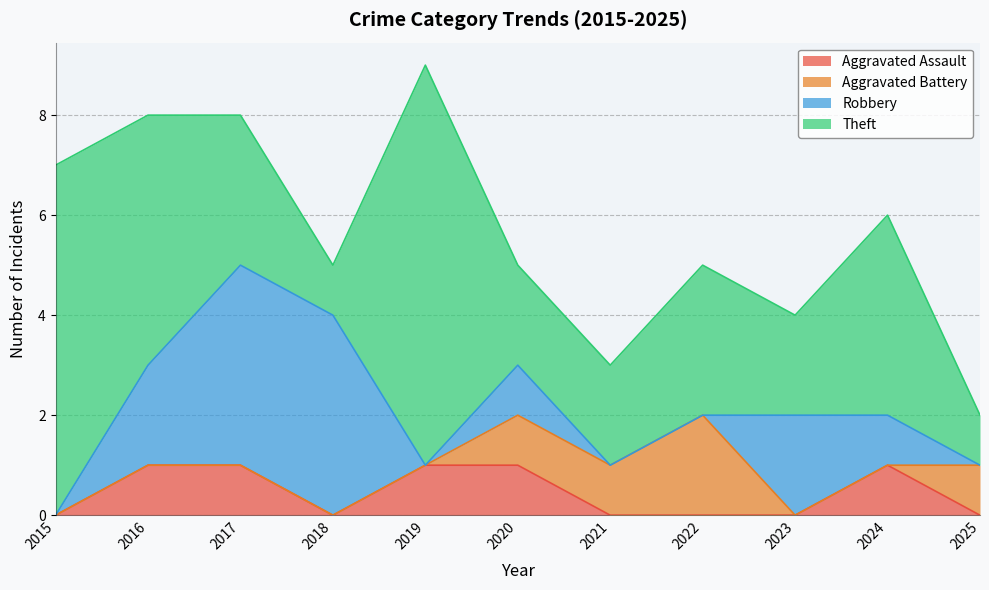

What is the sum of the Theft values at 2021 and 2025?

3